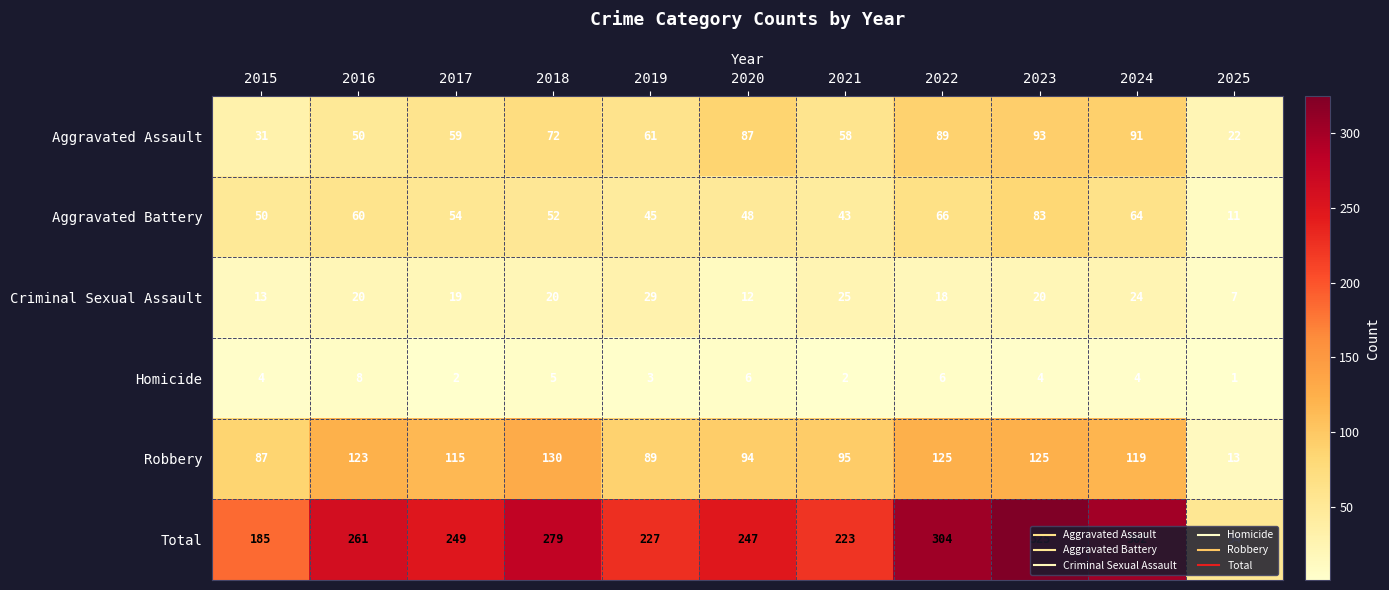

Rank the series by their maximum value, from lowest to highest.

Homicide, Criminal Sexual Assault, Aggravated Battery, Aggravated Assault, Robbery, Total